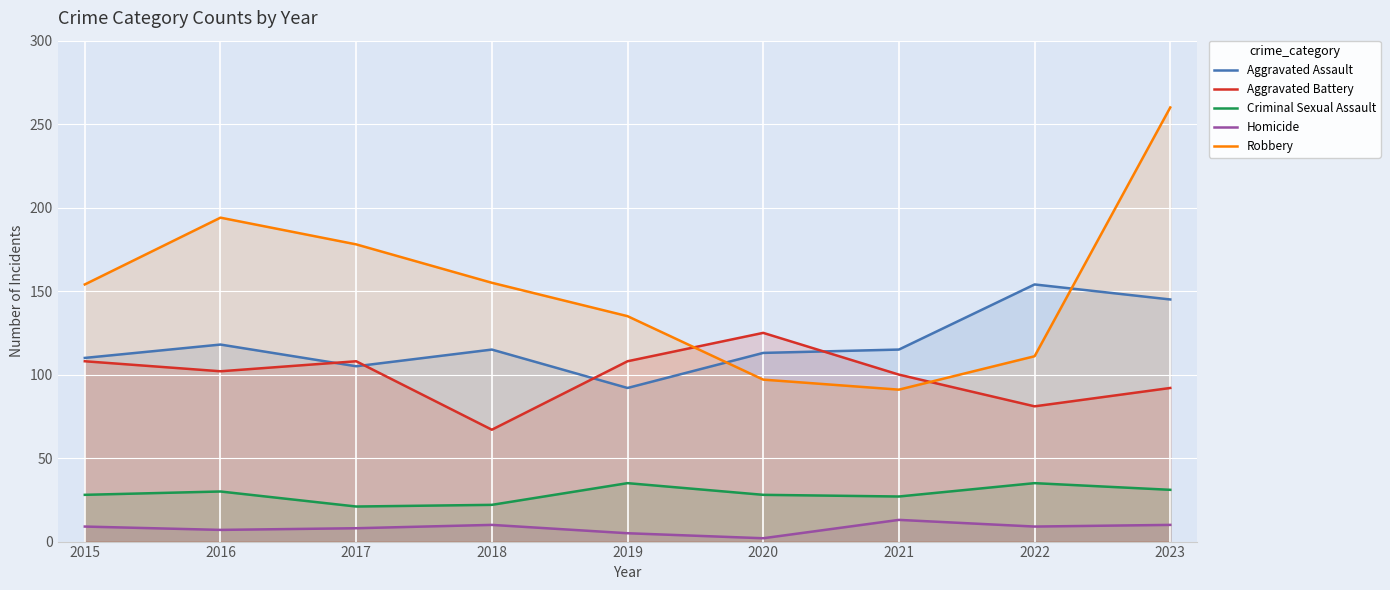

What is the sum of the Aggravated Battery values at 2017 and 2015?

216